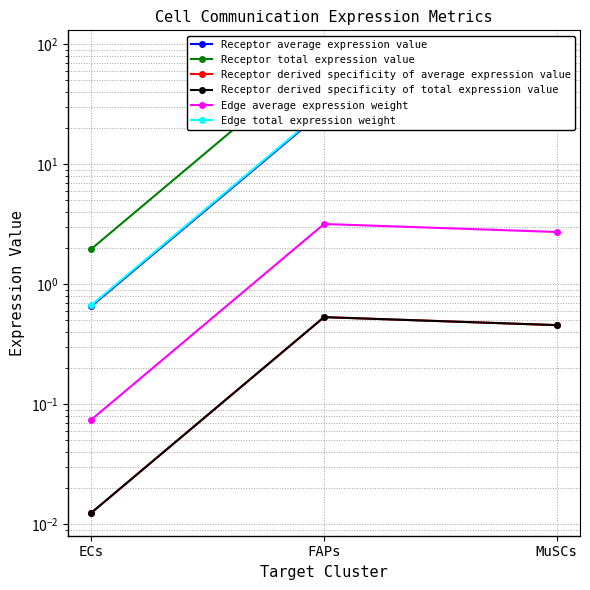

What is the sum of the Receptor derived specificity of total expression value values at FAPs and ECs?

0.5